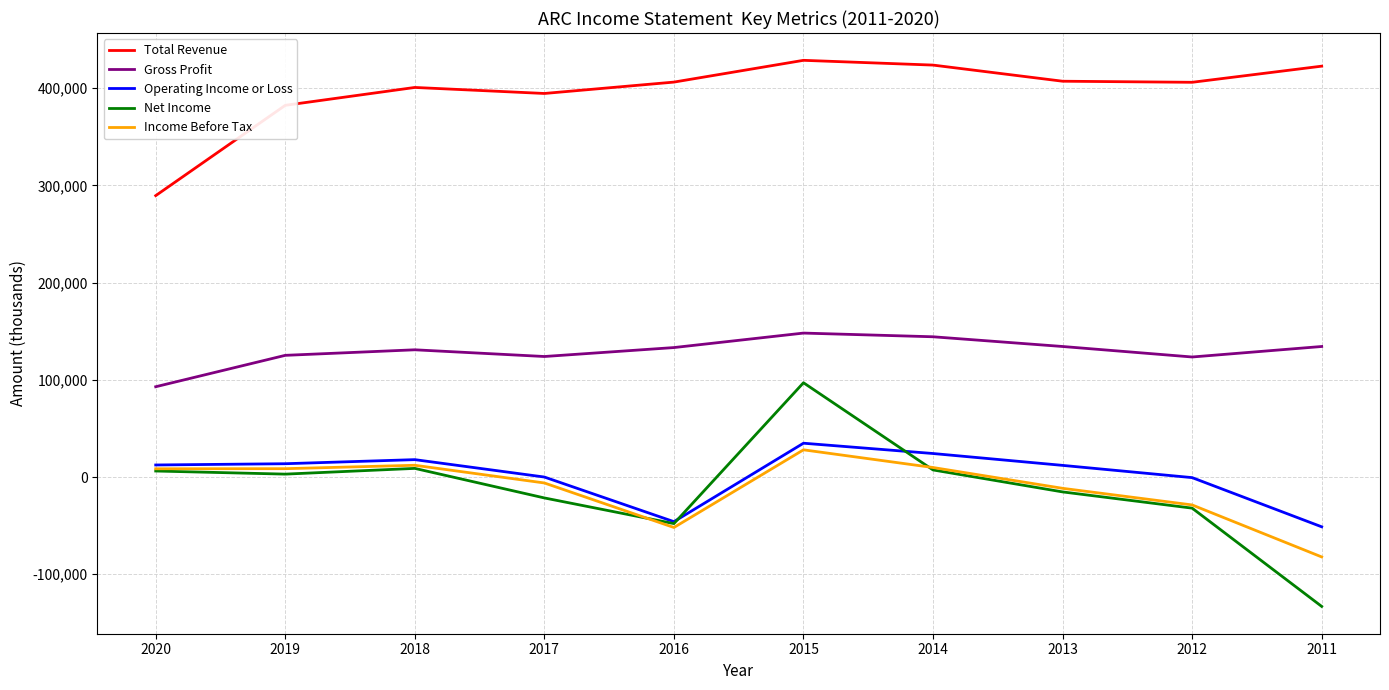

True or false: Total Revenue and Operating Income or Loss intersect in this chart.

False